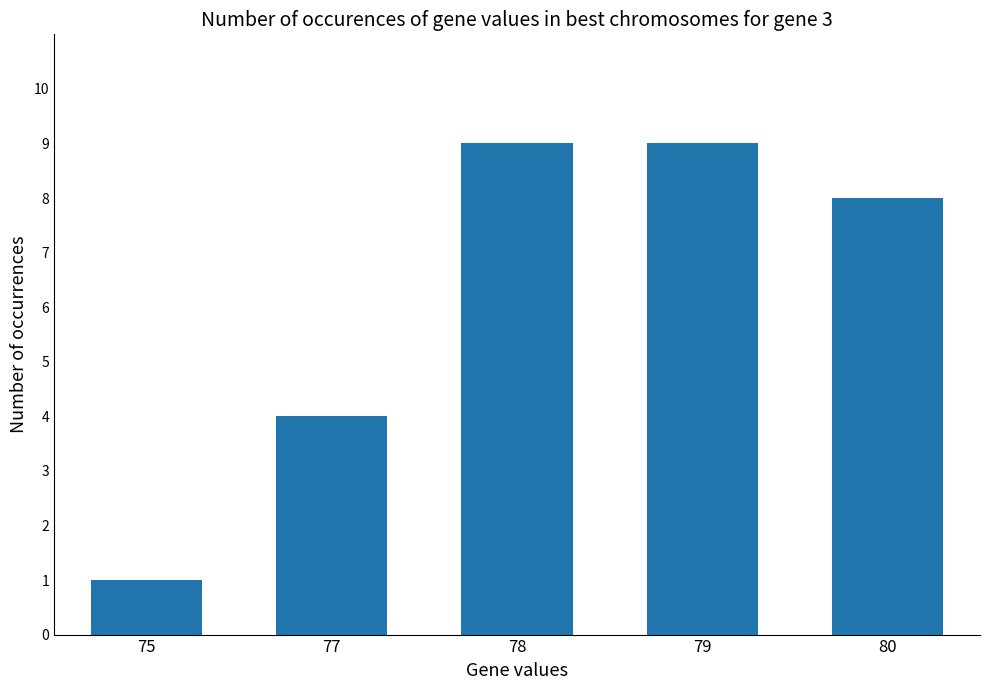

The value at 80 is 8. True or false?

True